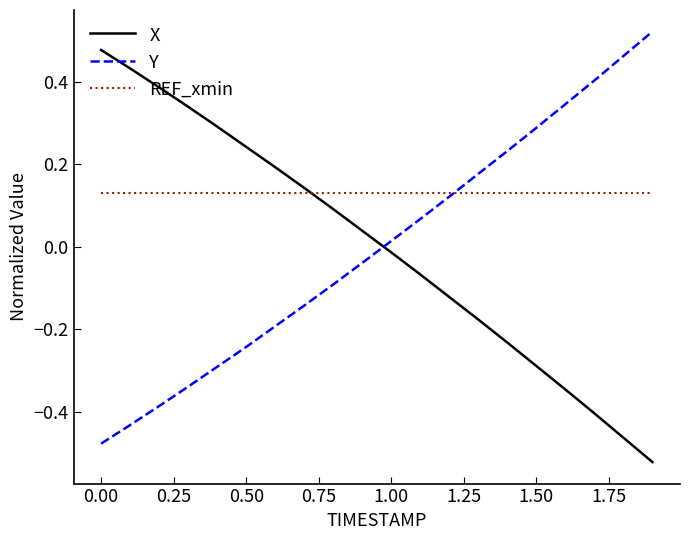

After their last crossing, which series has the higher values: X or Y?

Y